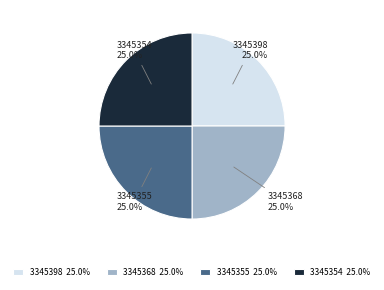

Is it true that 3345398 is 25% of the pie?

True